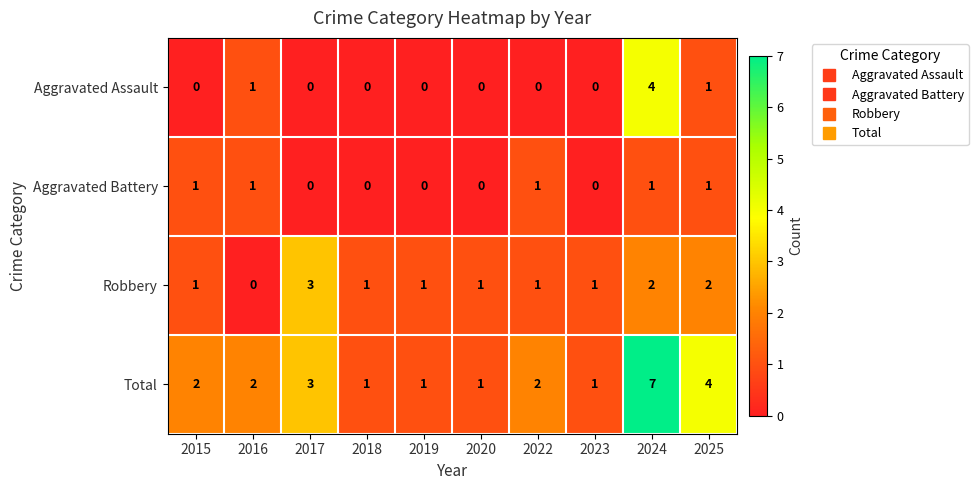

Rank the series by their maximum value, from lowest to highest.

Aggravated Battery, Robbery, Aggravated Assault, Total